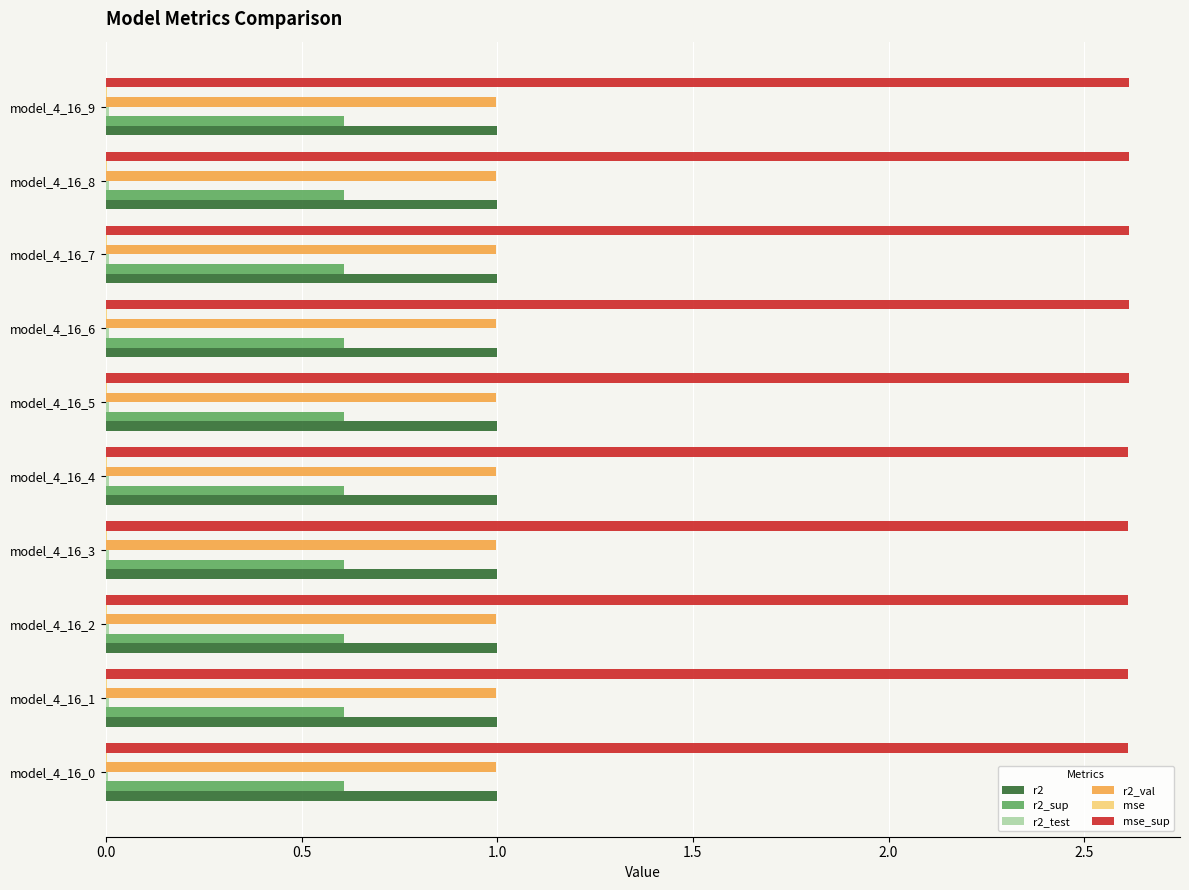

What is the sum of all r2 values?

10.0